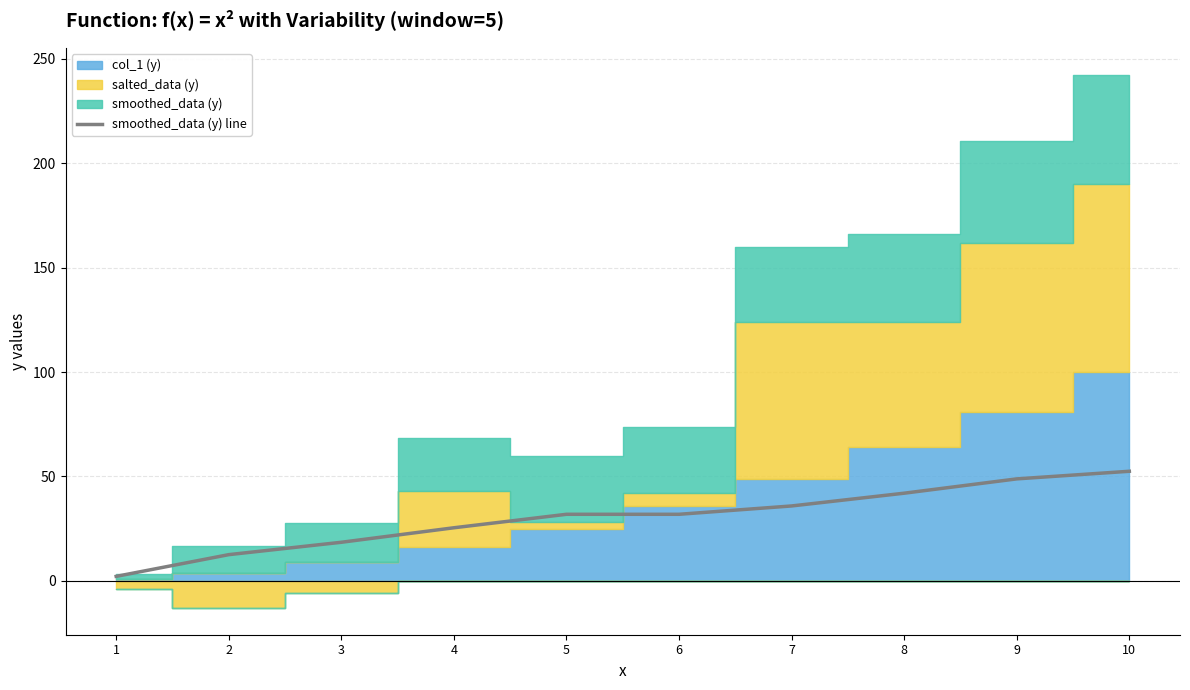

How many values exceed 31?

6